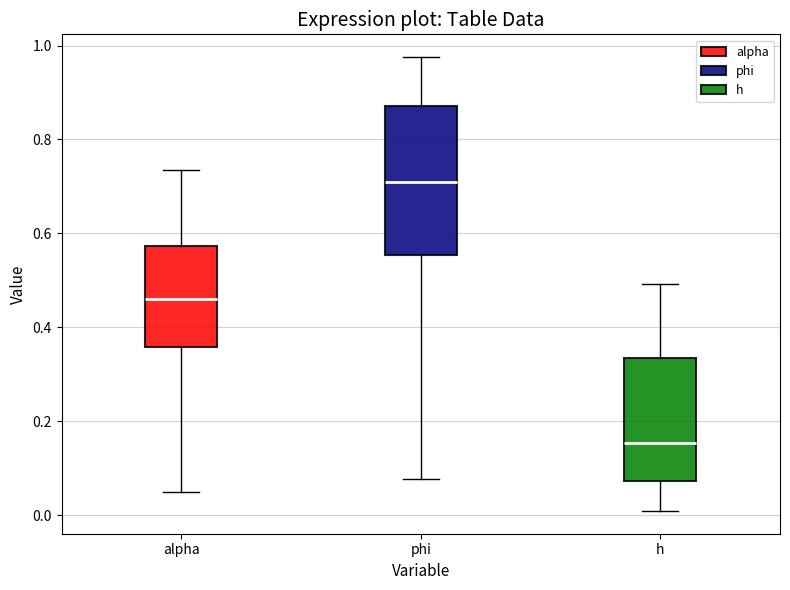

Comparing the boxes themselves (not the whiskers), which one is the tallest?

phi